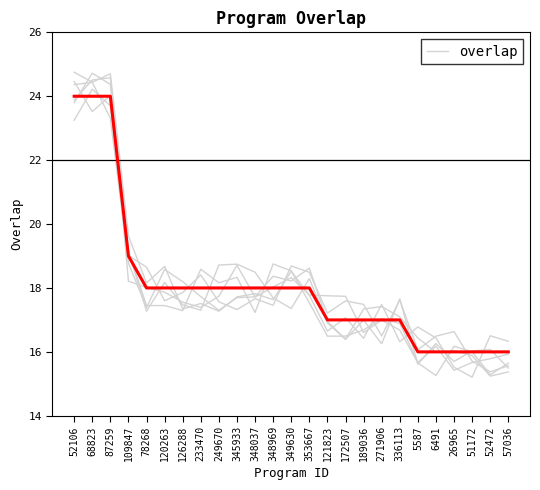

What is the maximum value shown in the chart?

24